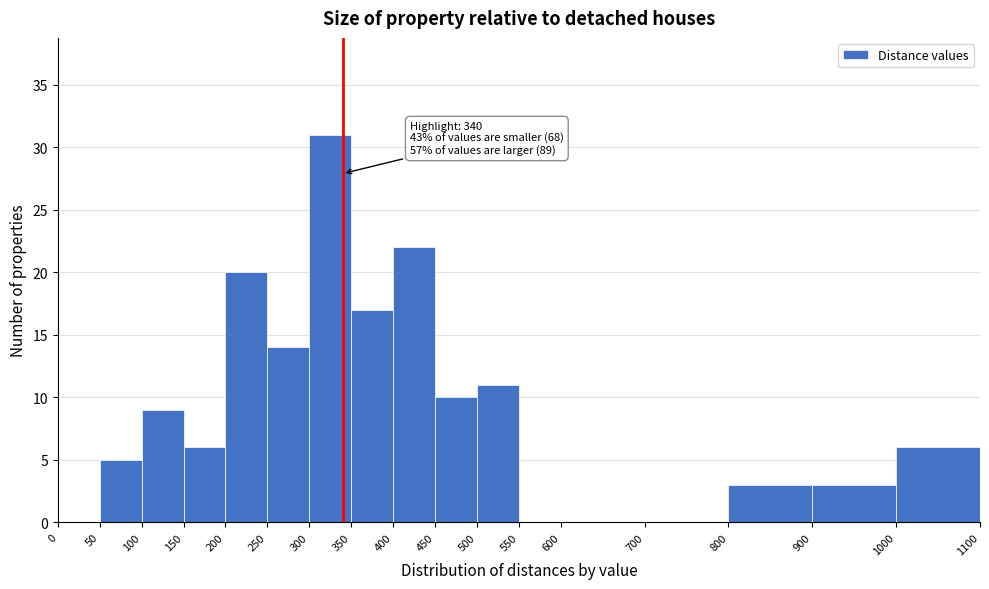

Over which range of the x-axis is the bar tallest?

300 to 350